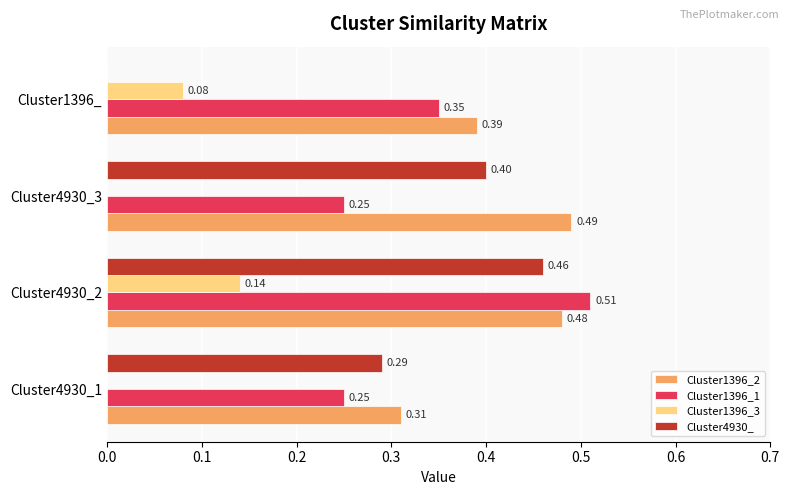

Between Cluster4930_2 and Cluster4930_3, which series saw the biggest shift?

Cluster1396_1